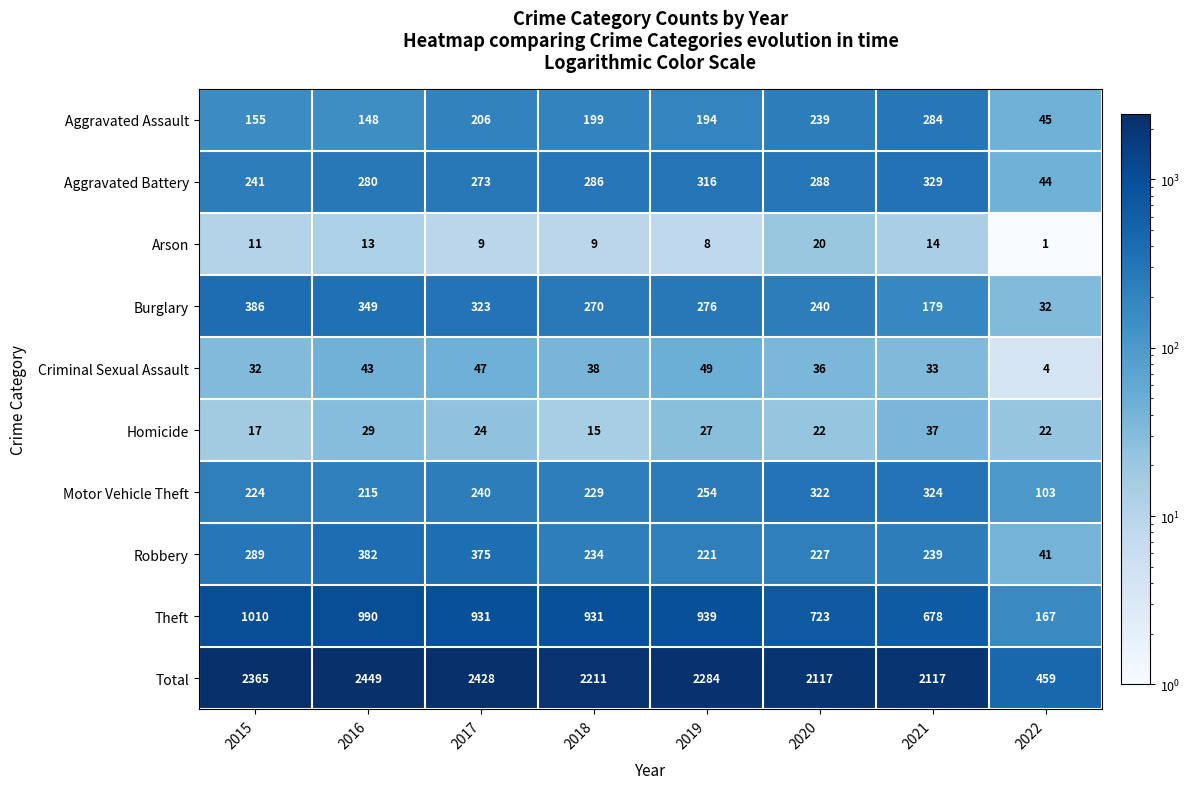

What is the spread (max minus min) of values at 2016?

2436